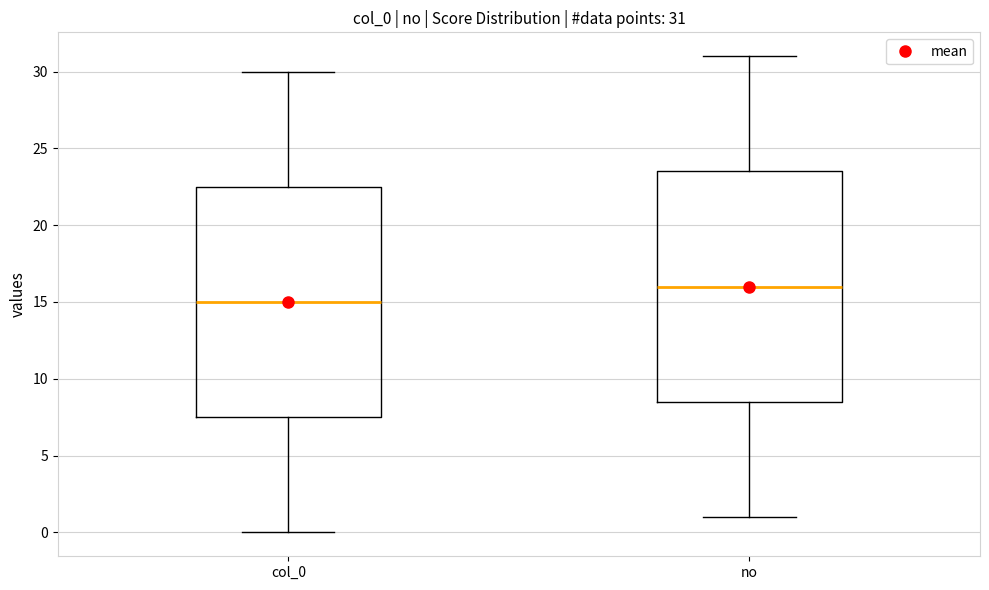

Which box has the highest median line?

no